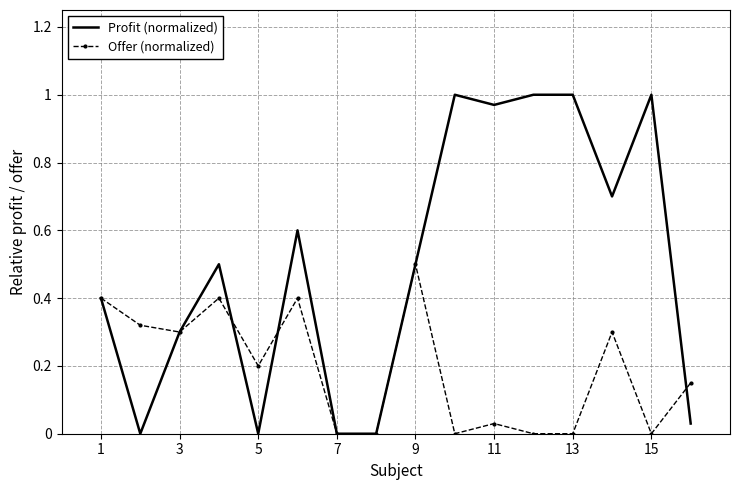

Which series has the largest total across all categories?

Profit (normalized)